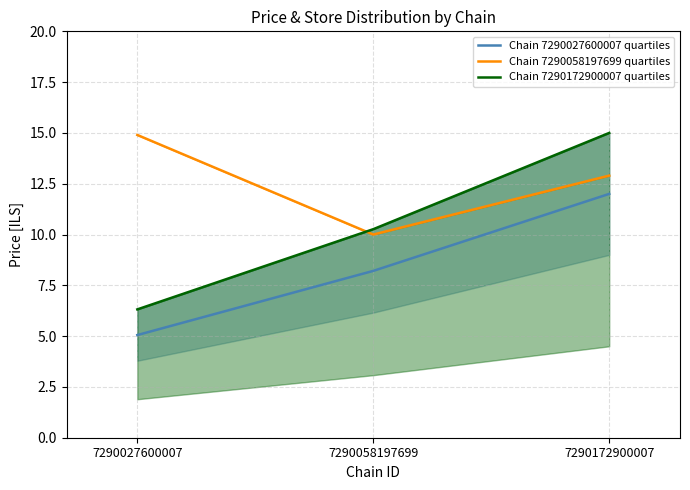

Reading left to right, what are all the values shown in this chart?

Chain 7290027600007 quartiles: 7290027600007=5.1	7290058197699=8.2	7290172900007=12.0
Chain 7290058197699 quartiles: 7290027600007=14.9	7290058197699=10.0	7290172900007=12.9
Chain 7290172900007 quartiles: 7290027600007=6.3	7290058197699=10.3	7290172900007=15.0